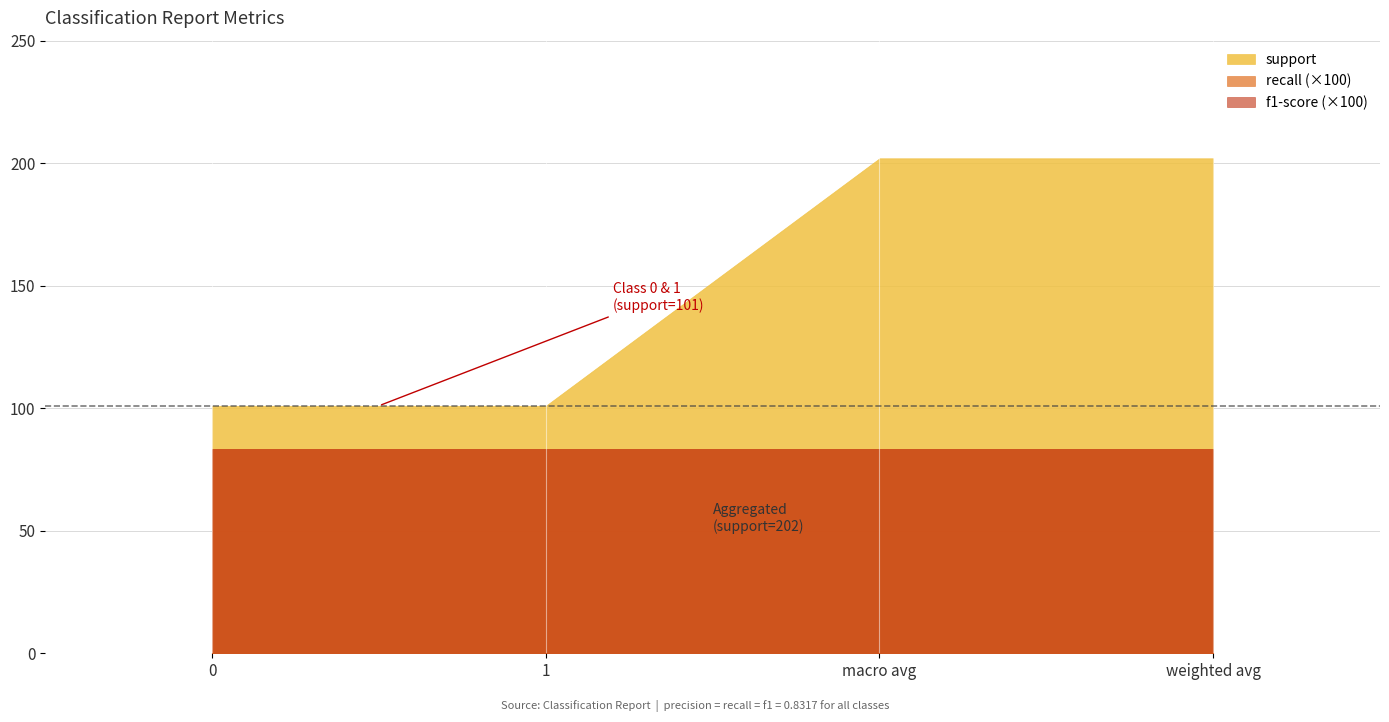

List the series in order of their peak value, lowest first.

recall, f1-score, support